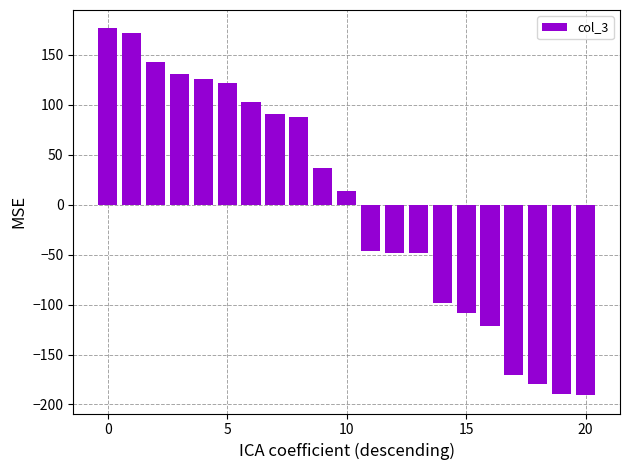

What is the greatest value displayed?

176.6